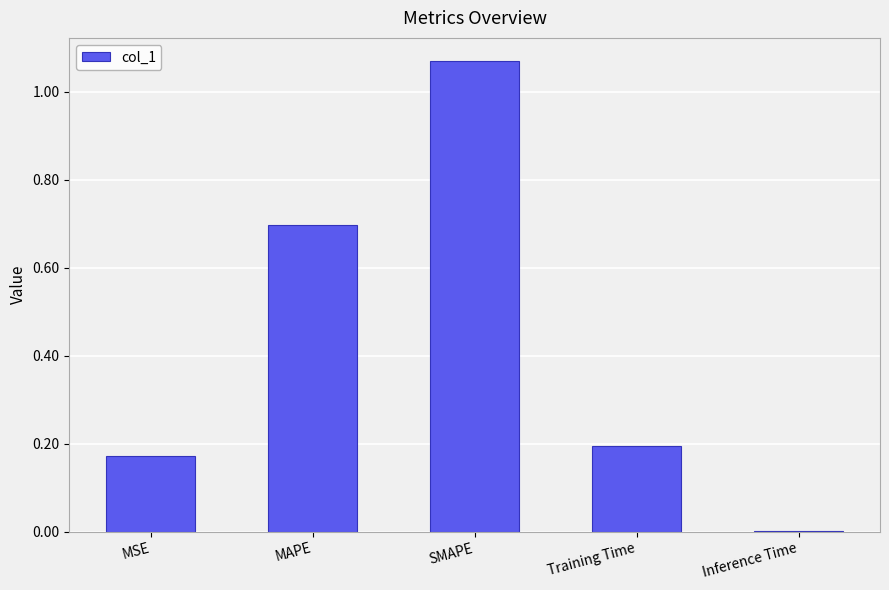

The chart shows a value of 0.0 at Inference Time. True or false?

True